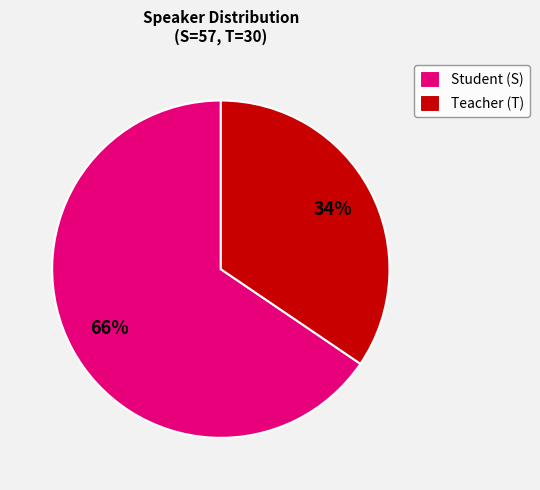

What is the majority slice?

Student (S)